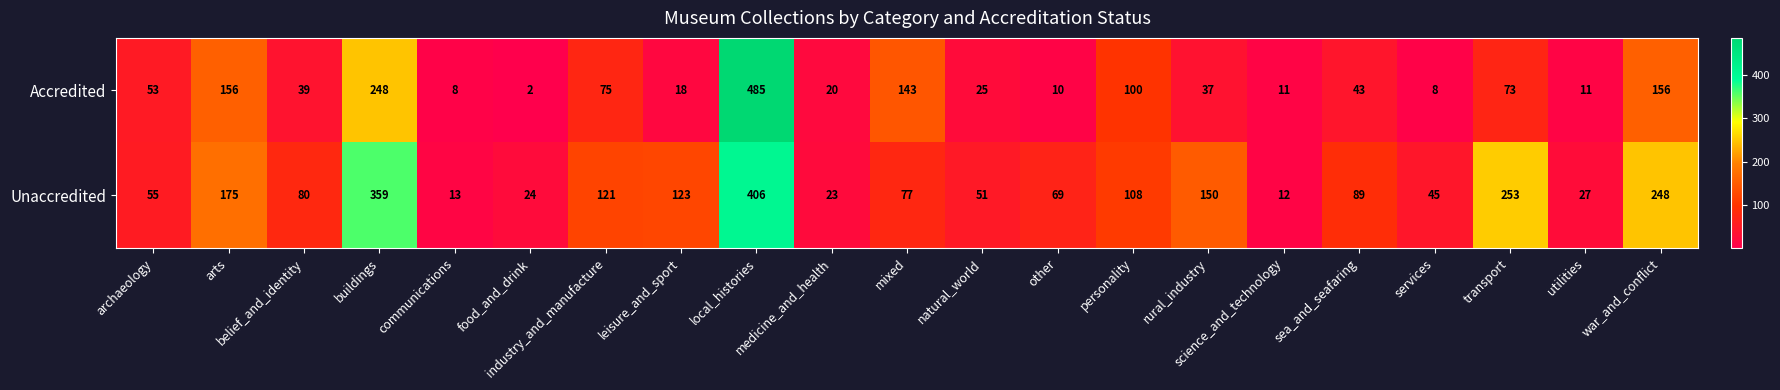

What is the average value of the Accredited series?

82